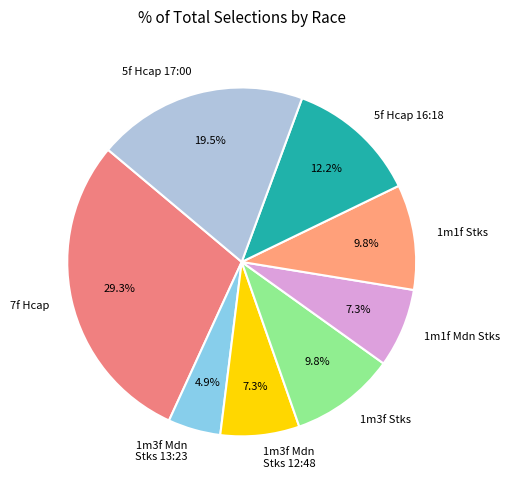

How much of the chart is everything except 5f Hcap 17:00?

80.5%